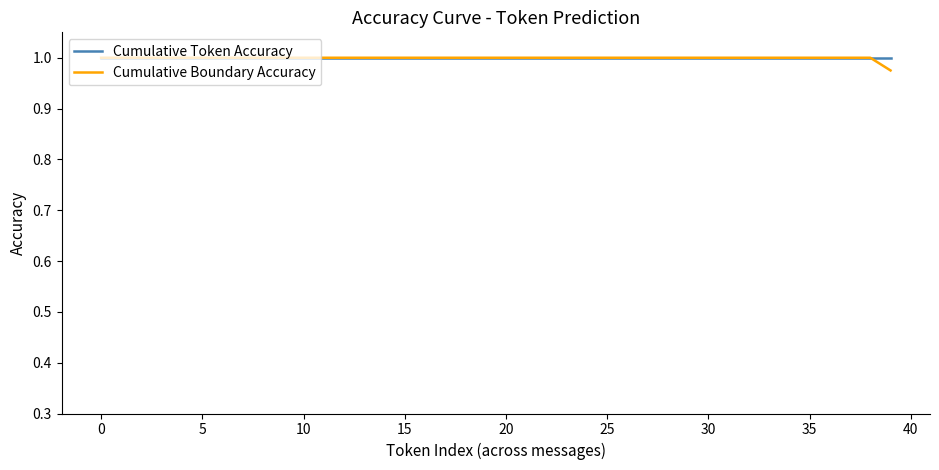

True or false: Cumulative Boundary Accuracy and Cumulative Token Accuracy cross at least once.

False